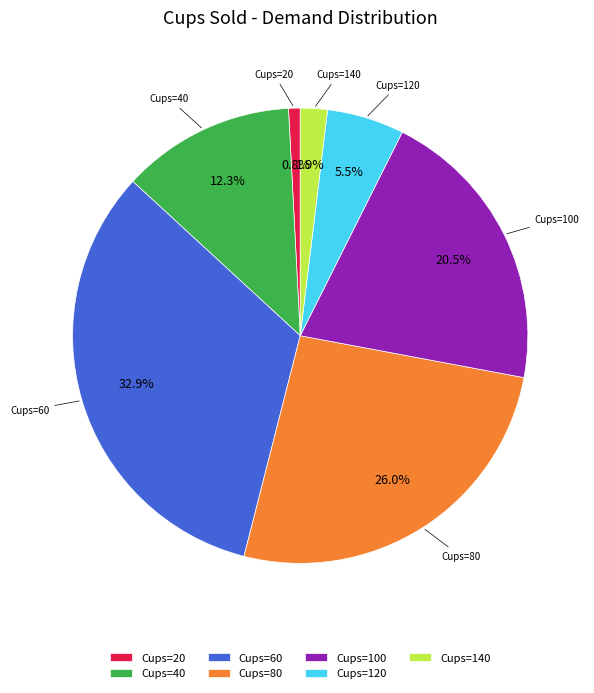

Which slice is the largest?

Cups=60